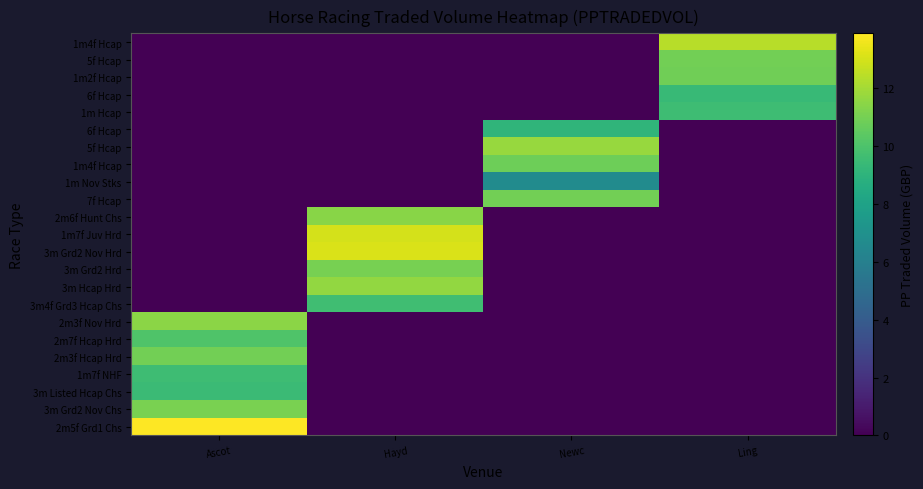

At which category does the chart reach its minimum across all series?

Hayd